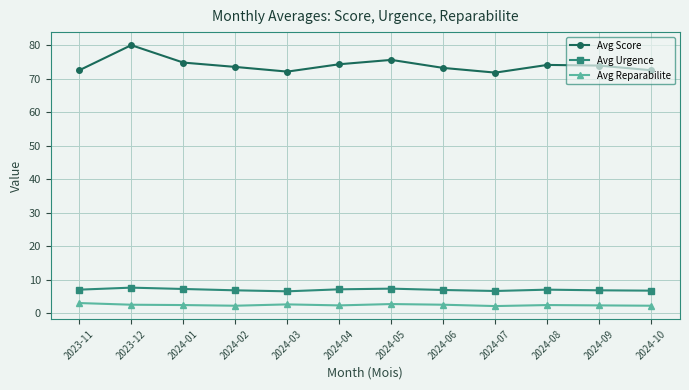

The value of Avg Score at 2024-07 is 121.7. True or false?

False